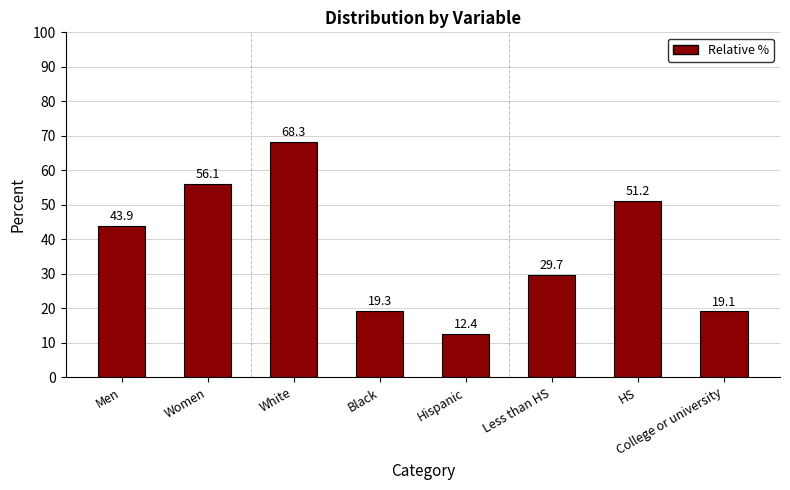

Reading left to right, extract all data points from this chart.

43.9	56.1	68.3	19.3	12.4	29.7	51.2	19.1